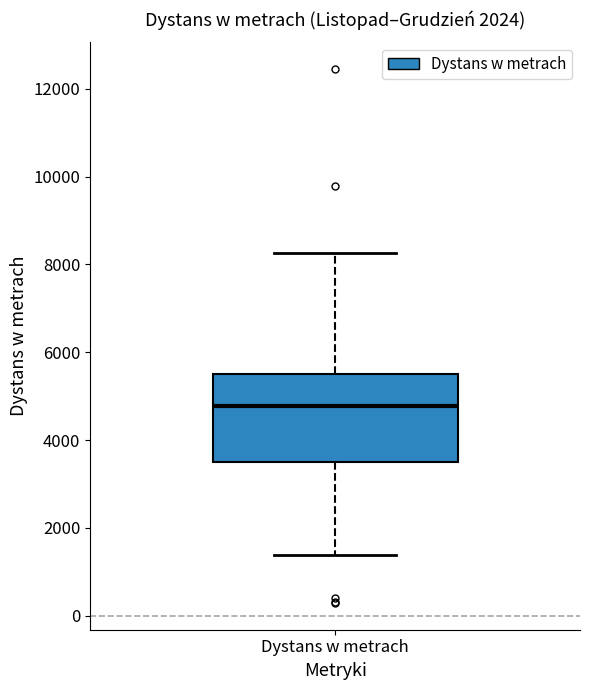

Read this box plot against the y-axis: the position of the median line, the range covered by the box, and the ends of both whiskers. The values are not printed on the chart, so give them approximately, as read against the axis.

median 4800, box 3400 to 5600, whiskers 1400 to 8200